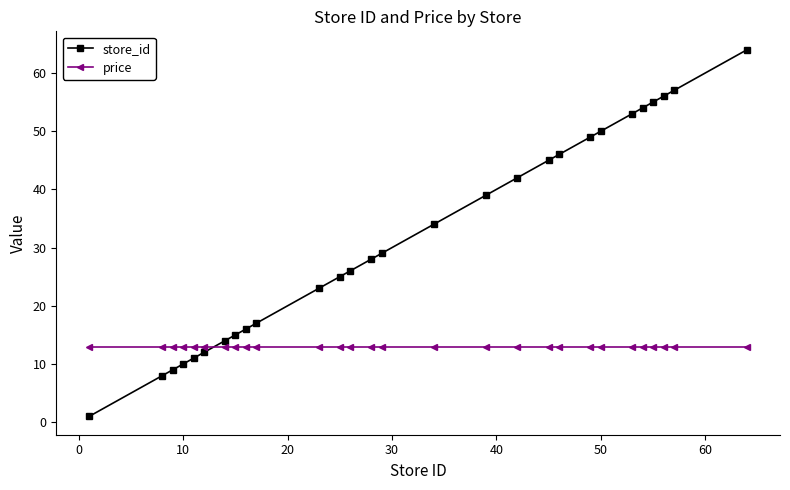

Which series has the largest total across all categories?

store_id